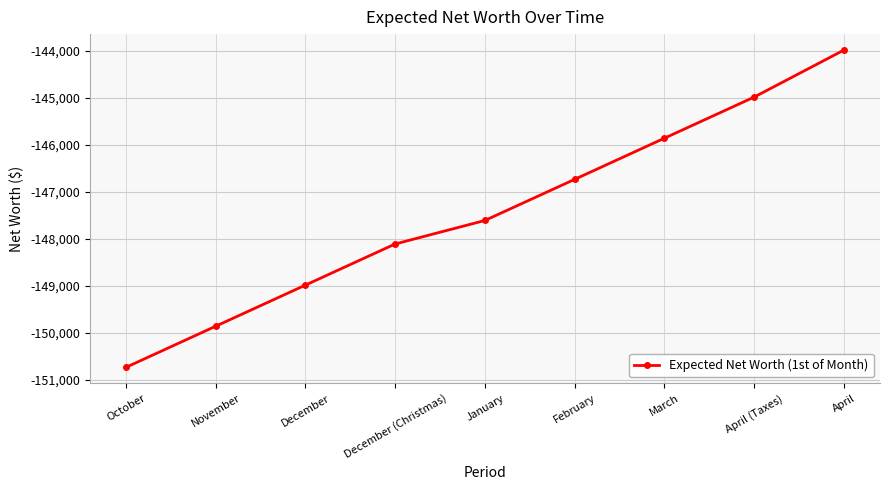

Is it true that the value at December (Christmas) is -148110?

True